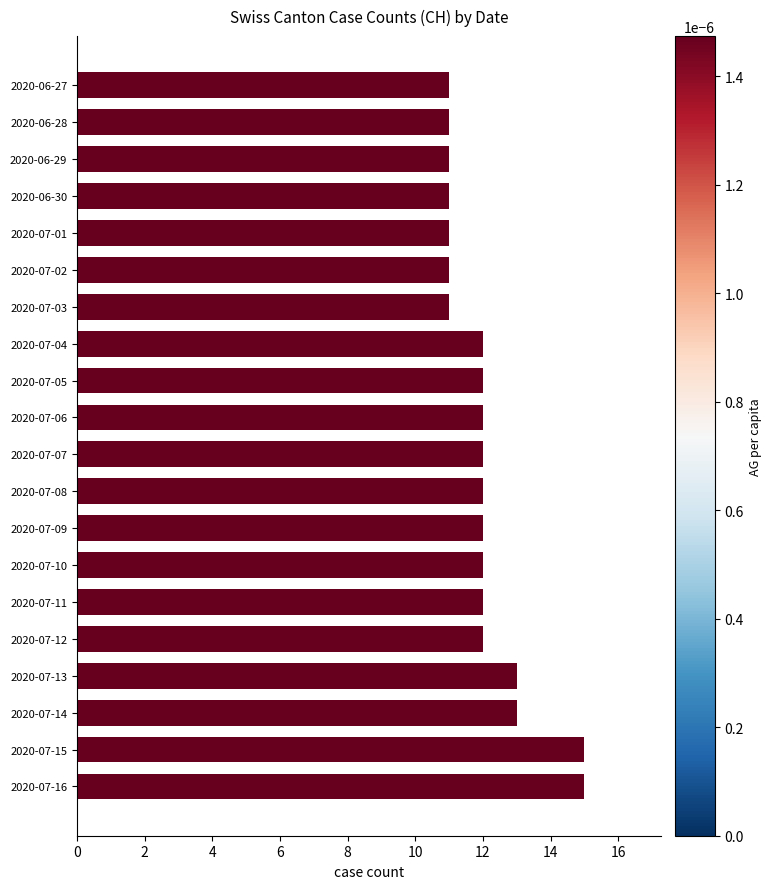

Which has a higher value, 2020-07-13 or 2020-07-06?

2020-07-13